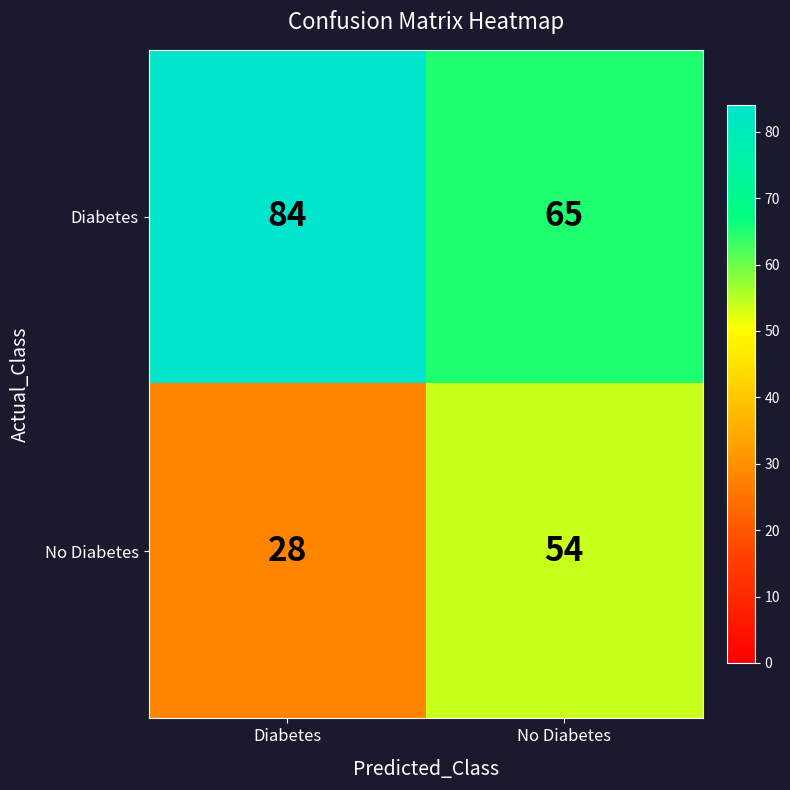

At which label is Diabetes closest to 74?

No Diabetes